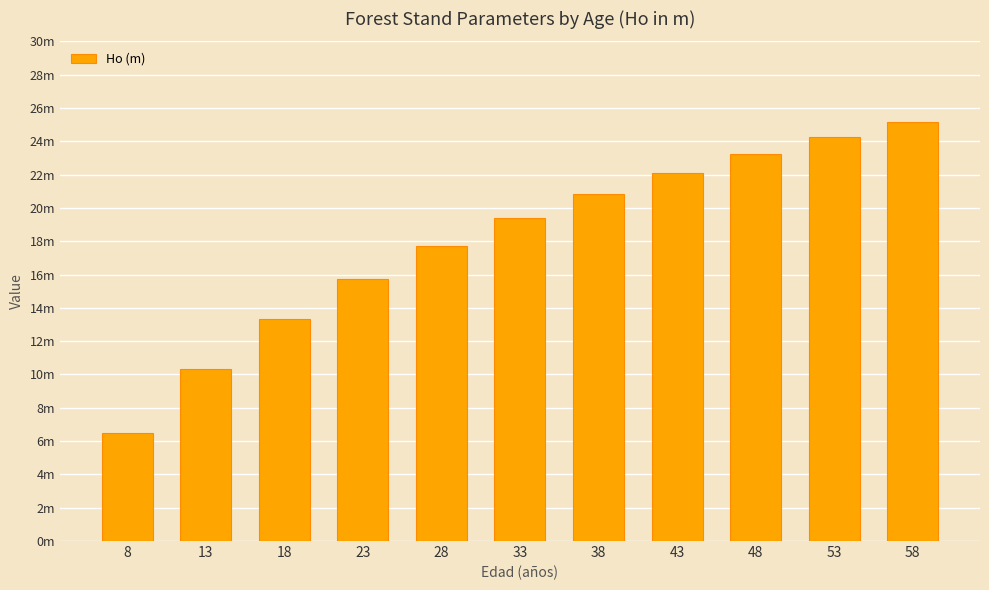

What is the change in value from 13 to 48?

+12.9